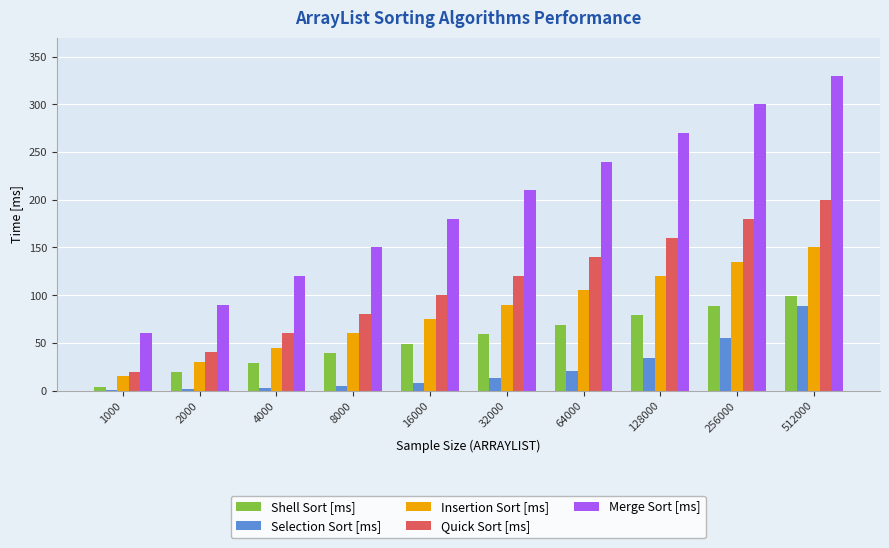

True or false: Shell Sort [ms] has a value of 26.0 at 128000.

False